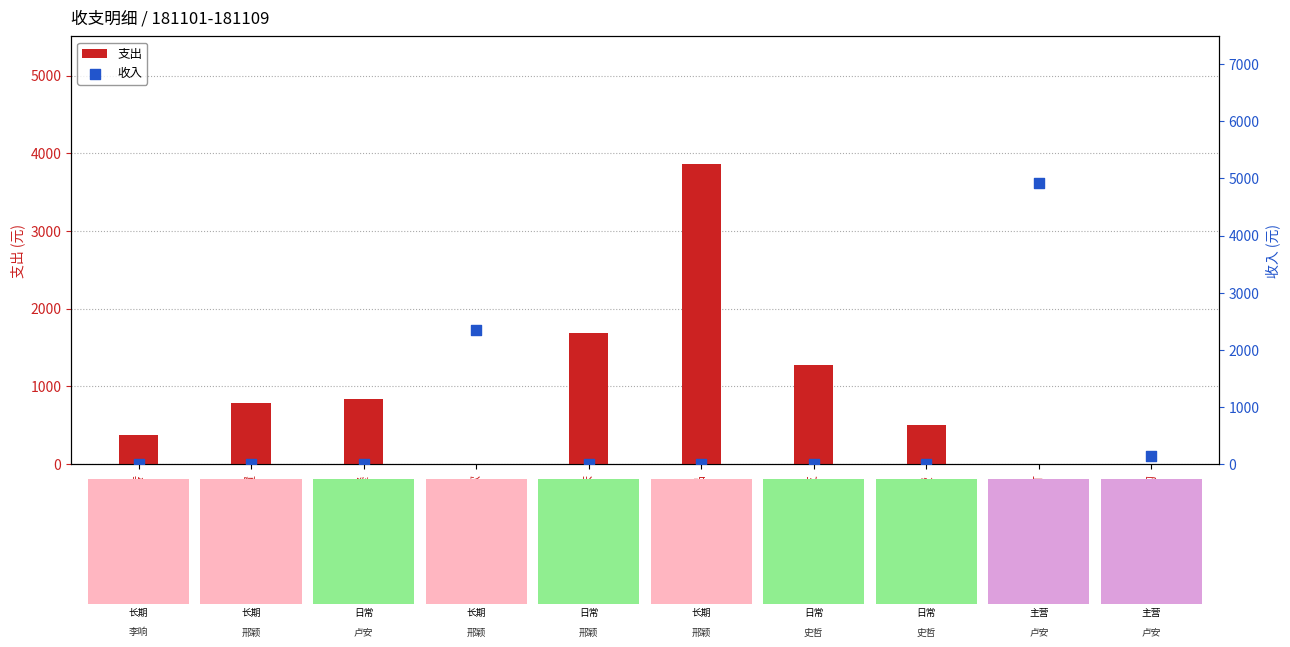

What are all the series names shown in the legend?

支出, 收入